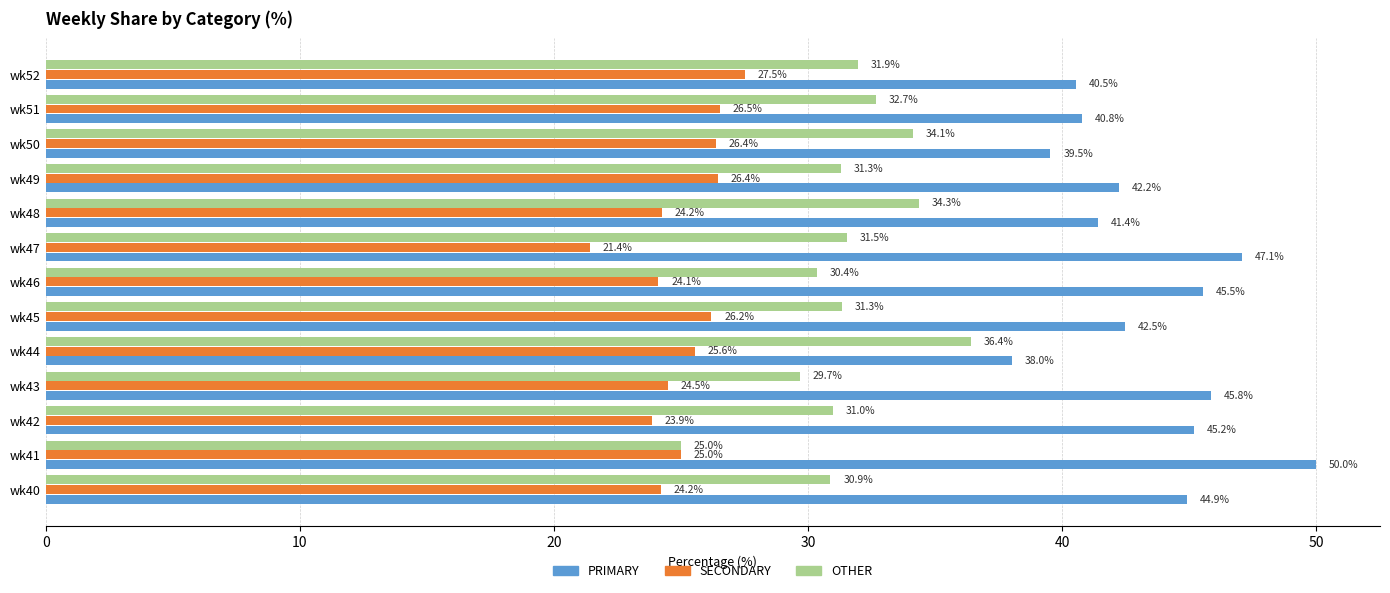

Which series has the widest spread of values?

PRIMARY